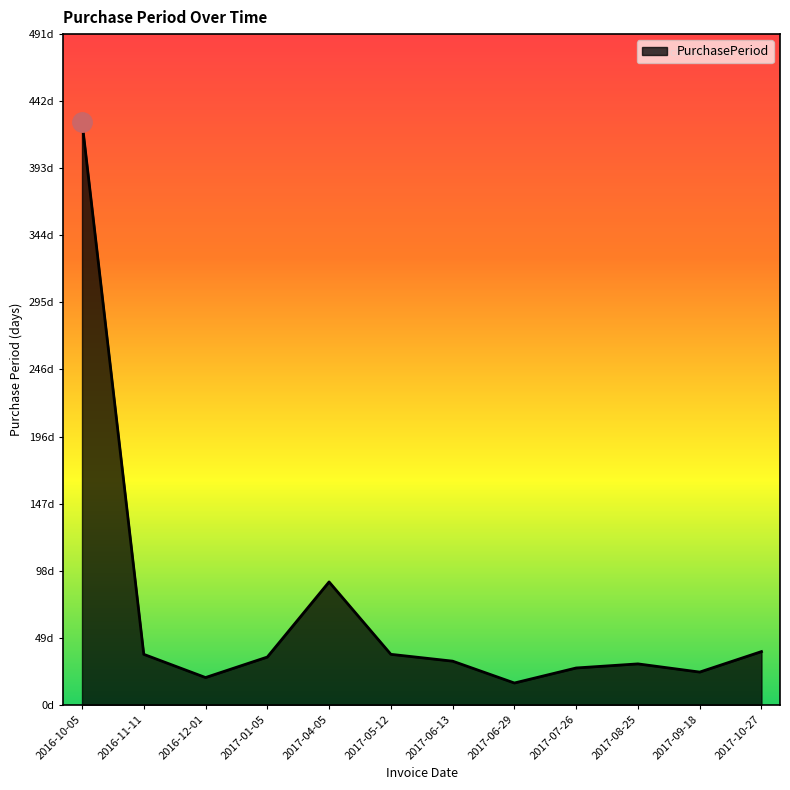

Does the chart have visible grid lines?

No